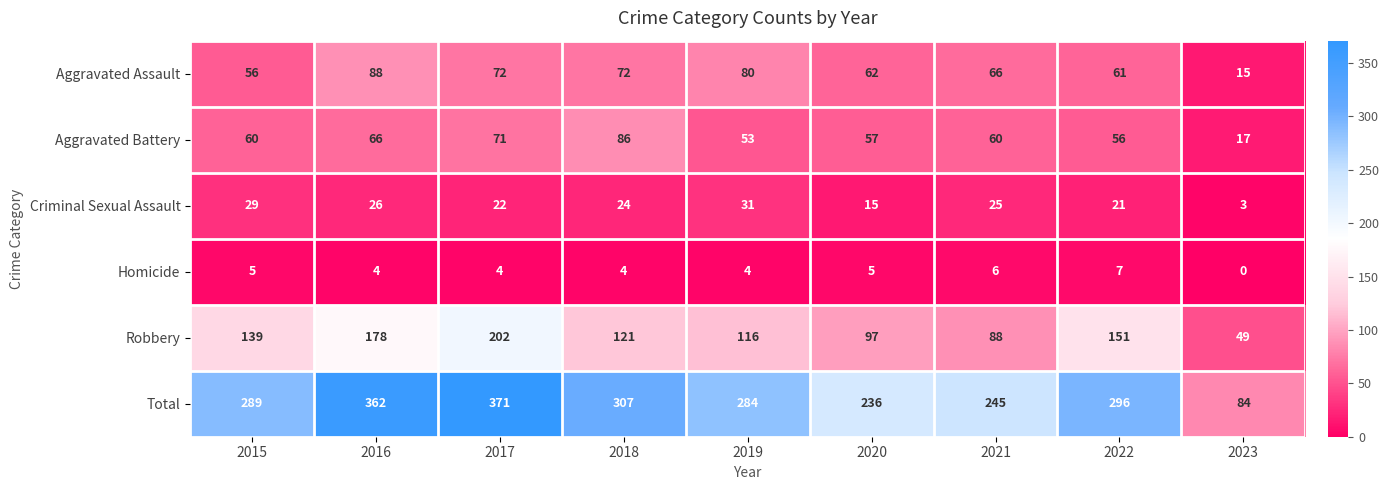

Is it true that Homicide equals 2 at 2023?

False